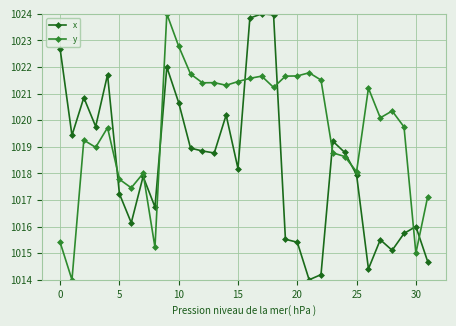

What is the lowest value of the x series?

1014.0